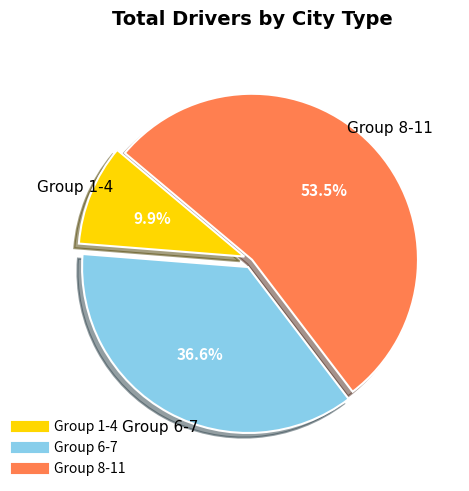

Is there any slice that represents more than half of the pie?

Yes